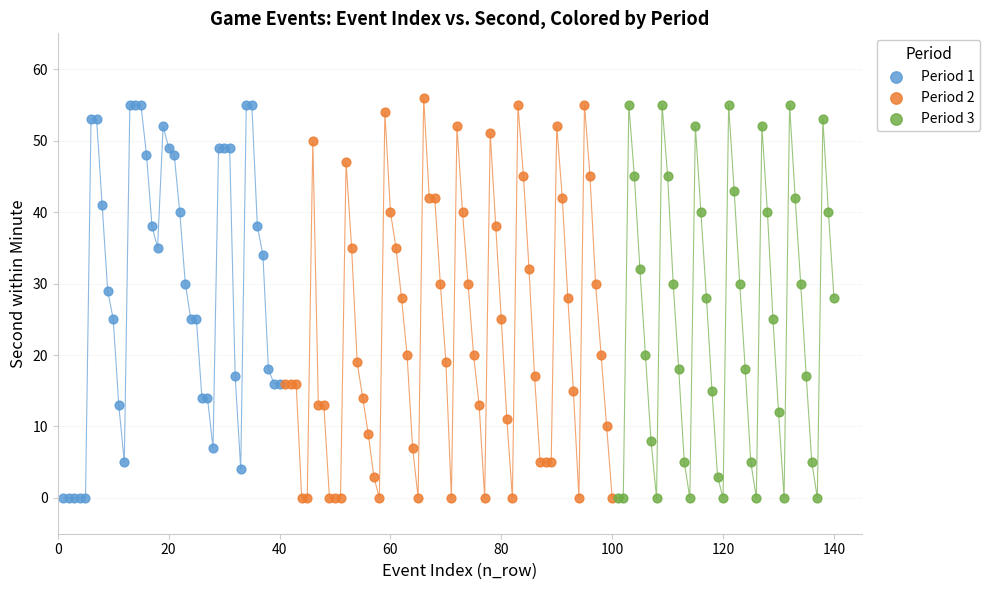

What are all the series names shown in the legend?

Period 1, Period 2, Period 3